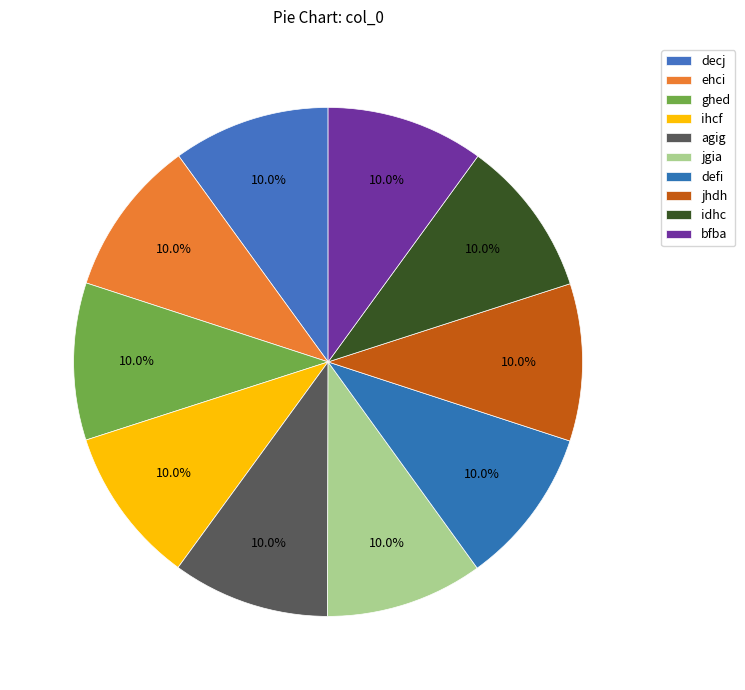

Which has a higher value, agig or ihcf?

agig